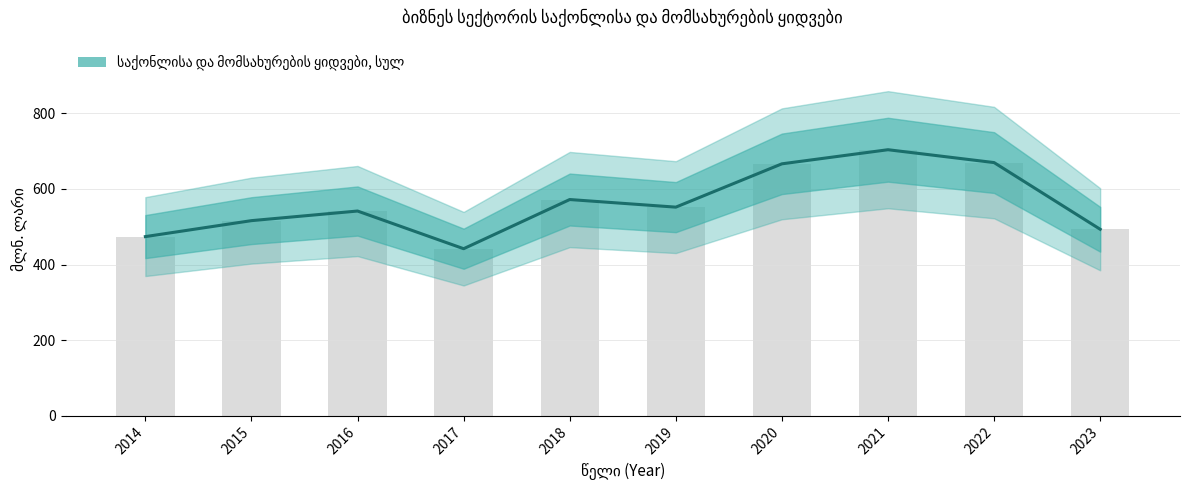

Reading left to right, list all the values displayed in this chart.

2014=474.0	2015=516.2	2016=541.6	2017=442.0	2018=572.0	2019=551.9	2020=666.4	2021=703.7	2022=669.7	2023=493.4